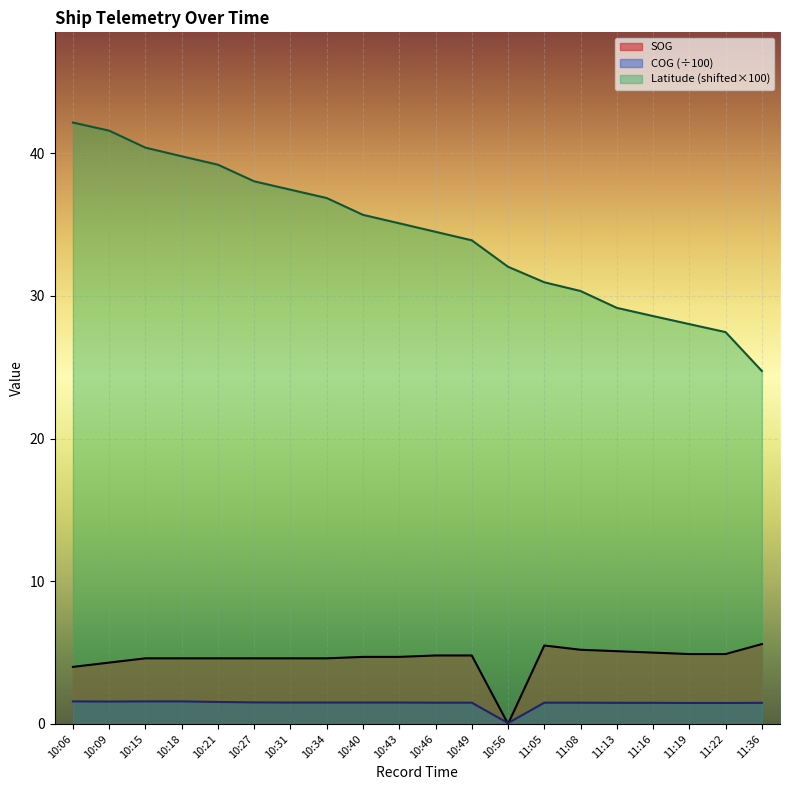

In SOG, how many points are lower than both neighbors (excluding endpoints)?

1